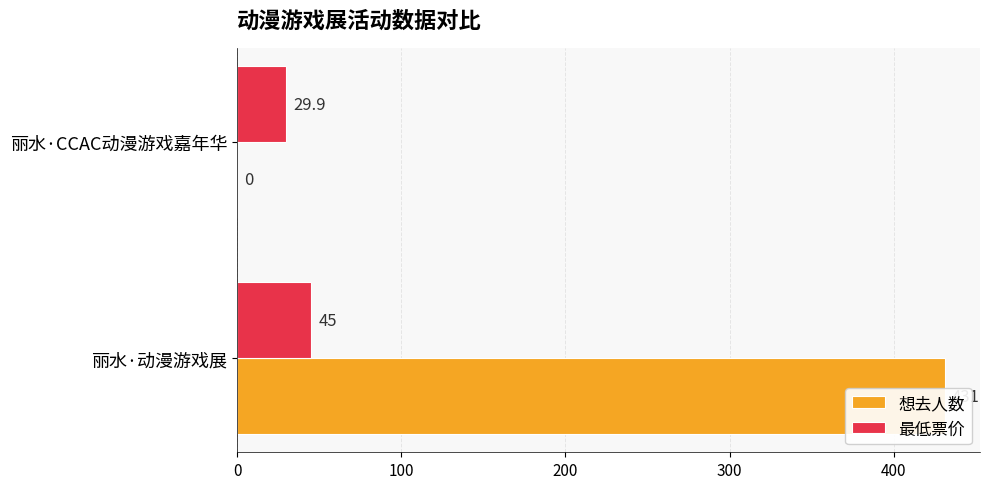

Which series has the largest total across all categories?

想去人数